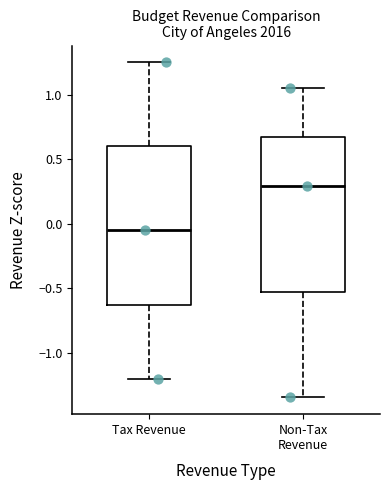

Reading left to right, transcribe this box plot: for each box, give where its median line is, the range the box spans, and where its two whiskers end, as read against the y-axis. The values are not printed on the chart, so give them approximately, as read against the axis.

Tax Revenue: median -0.05, box -0.60 to 0.60, whiskers -1.20 to 1.25
Non-Tax Revenue: median 0.30, box -0.55 to 0.65, whiskers -1.35 to 1.05